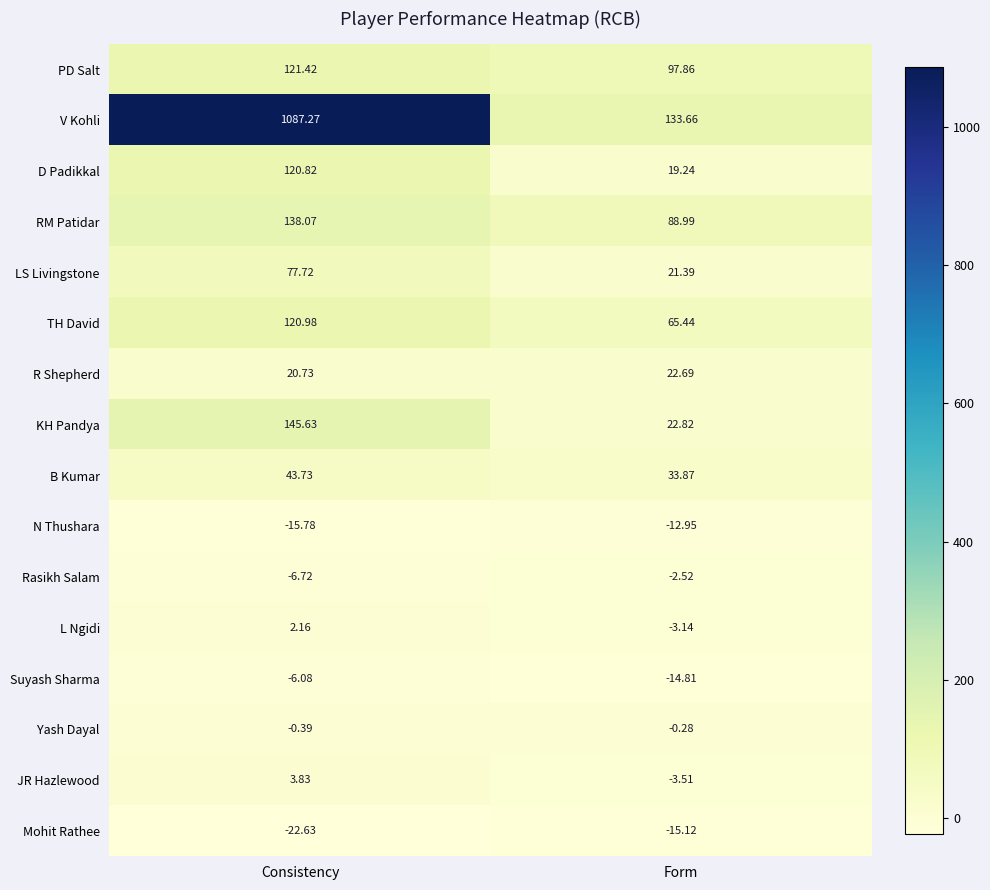

Which label corresponds to the largest value in the chart?

Consistency